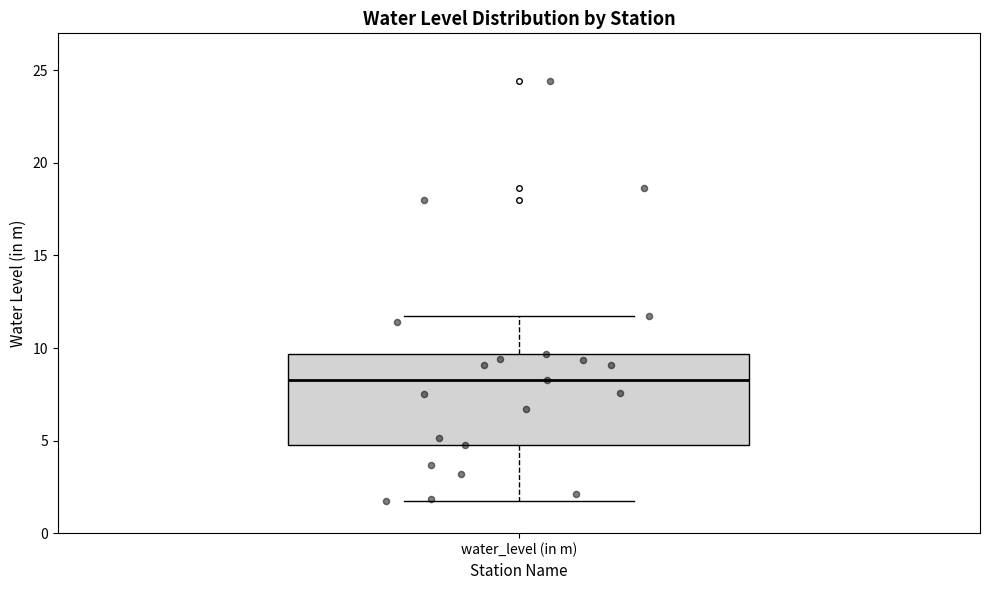

Read this box plot against the y-axis: the position of the median line, the range covered by the box, and the ends of both whiskers. The values are not printed on the chart, so give them approximately, as read against the axis.

median 8.5, box 5.0 to 9.5, whiskers 2.0 to 11.5